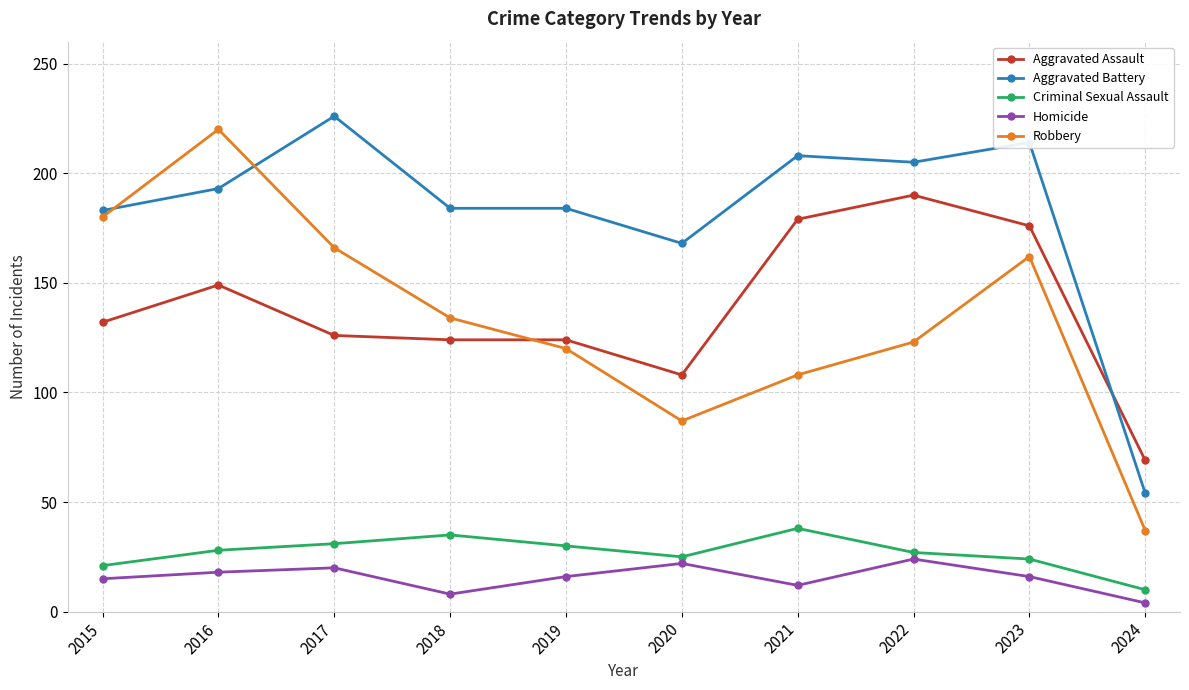

How many lines are shown in the chart?

5